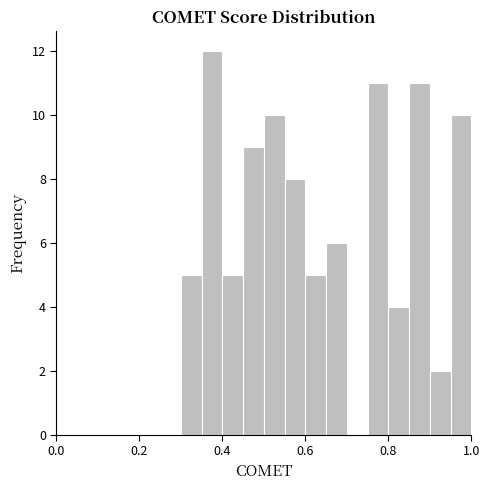

Read against the x-axis, roughly where is the centre of the tallest bar?

0.38